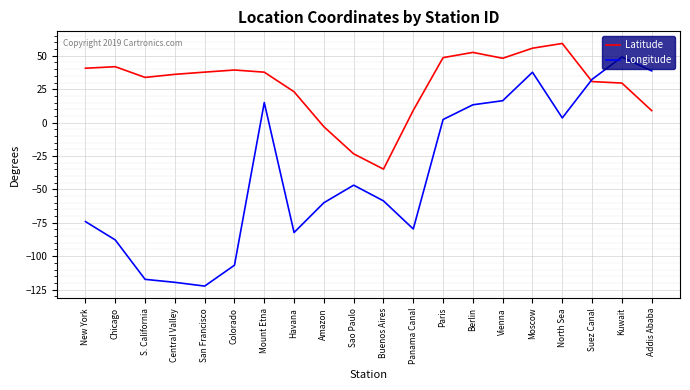

True or false: Longitude and Latitude cross at least once.

True